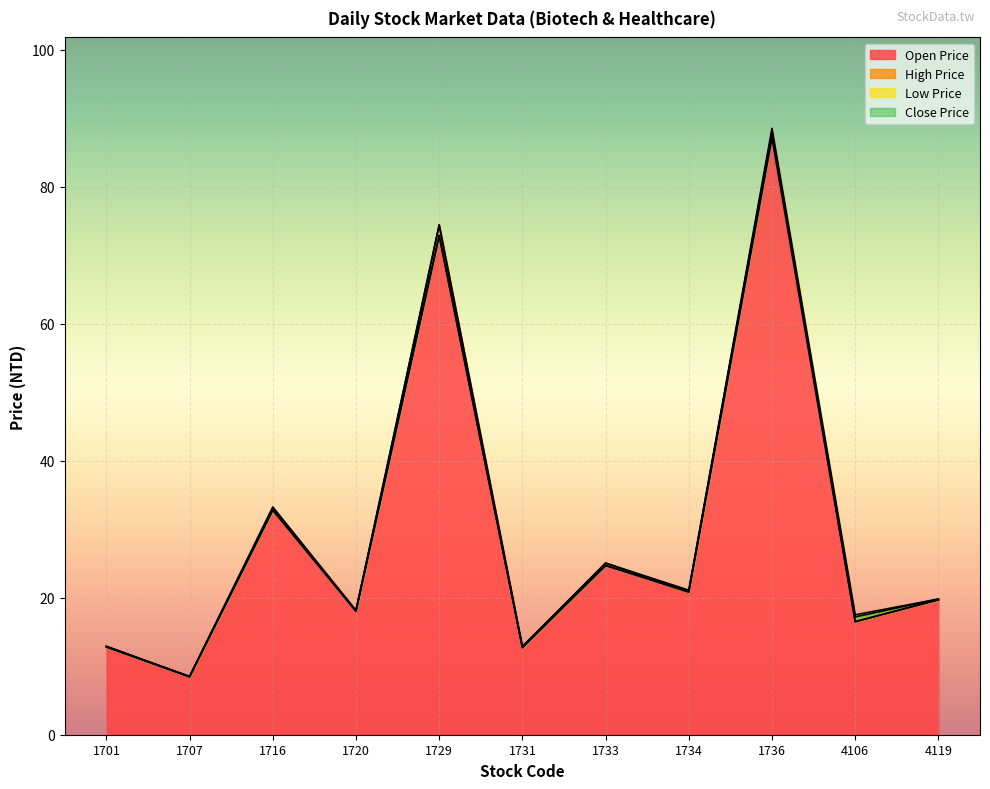

True or false: Low Price and High Price cross at least once.

False